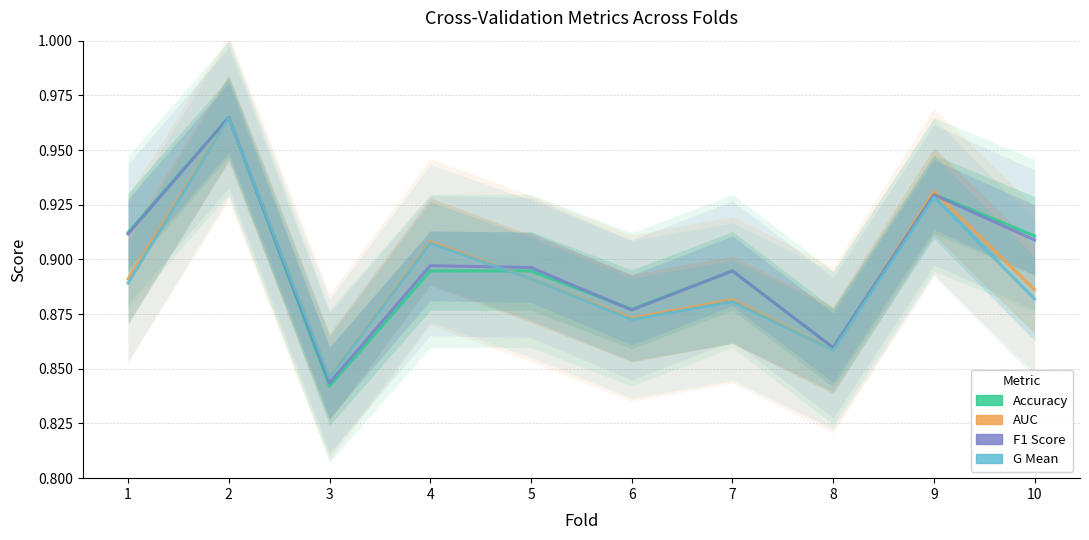

What is the value of the G Mean point at the 9th from the left?

0.9